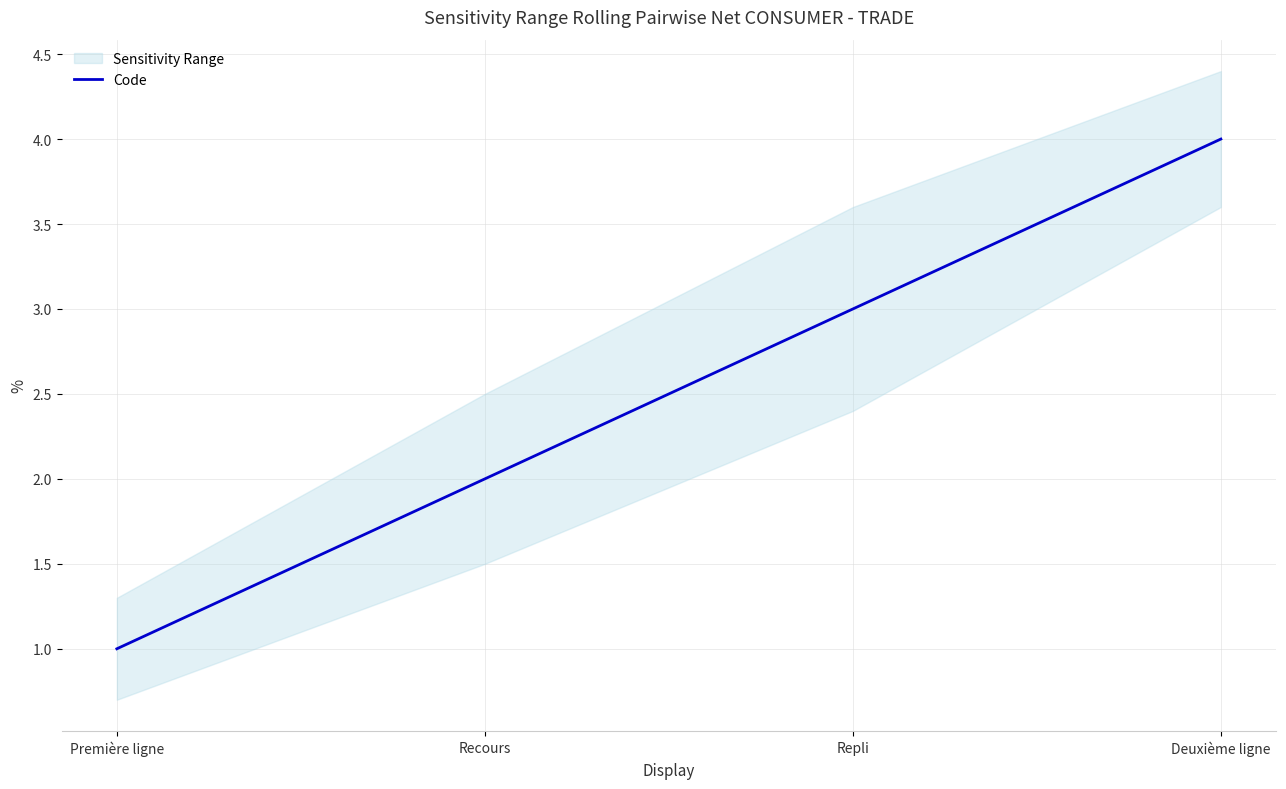

Between Deuxième ligne and Première ligne, which is larger?

Deuxième ligne